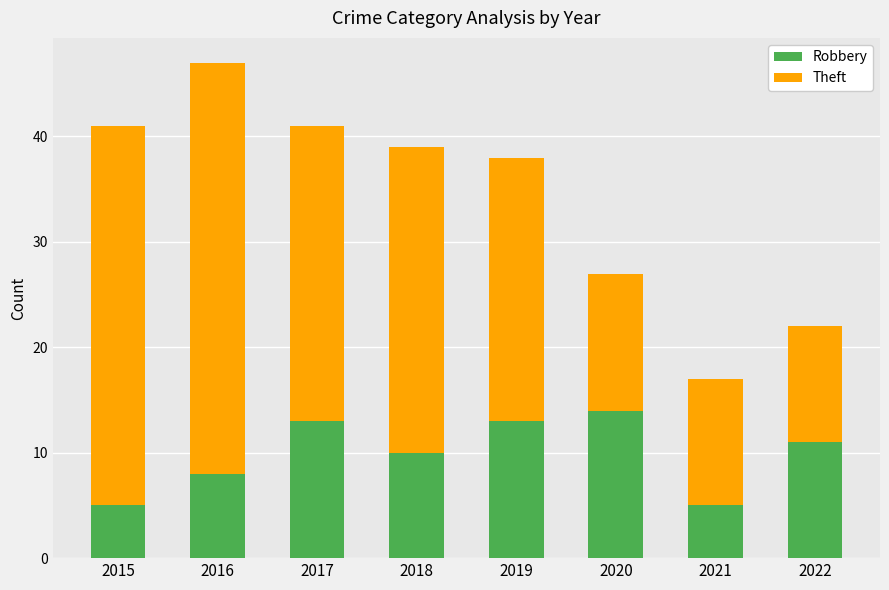

Is it true that Robbery equals 8 at 2016?

True